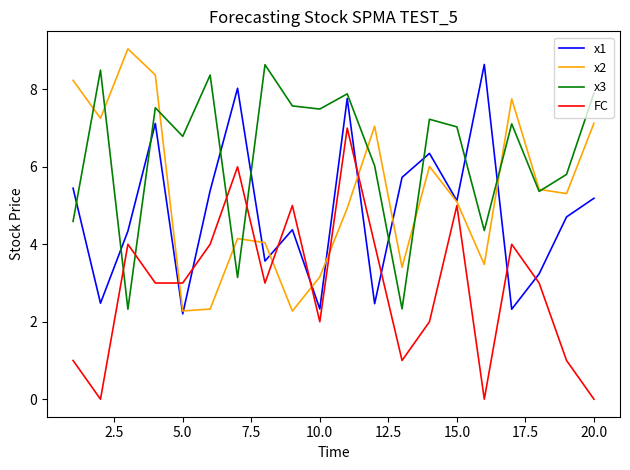

True or false: x3 and FC intersect in this chart.

True